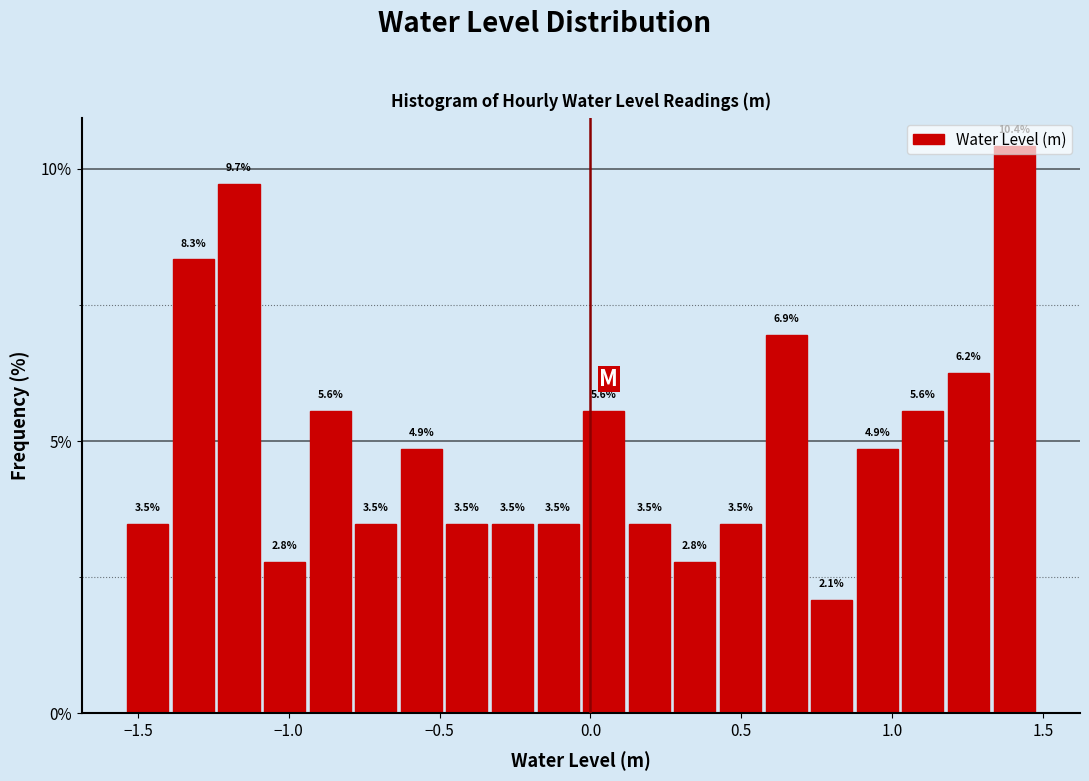

Around what value on the x-axis is the tallest bar? Give the approximate position of its centre, as read against the axis.

1.40